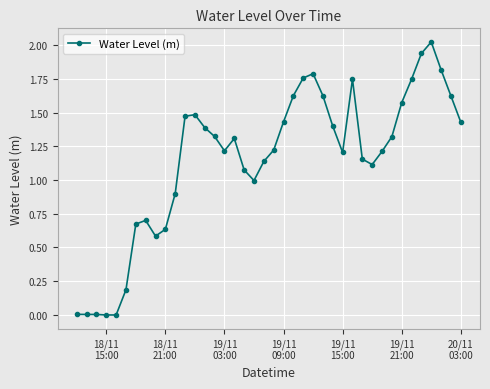

True or false: the data has more than 1 interior local peaks.

True